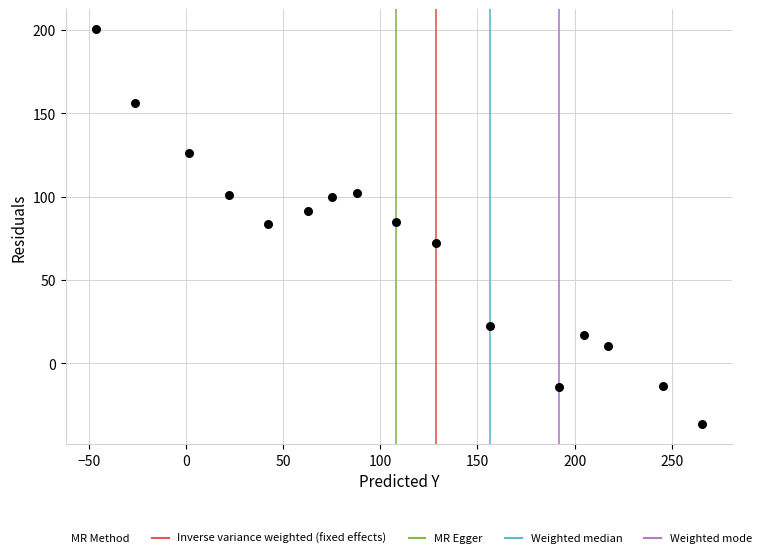

What is the range of Y values (max minus min)?

237.1